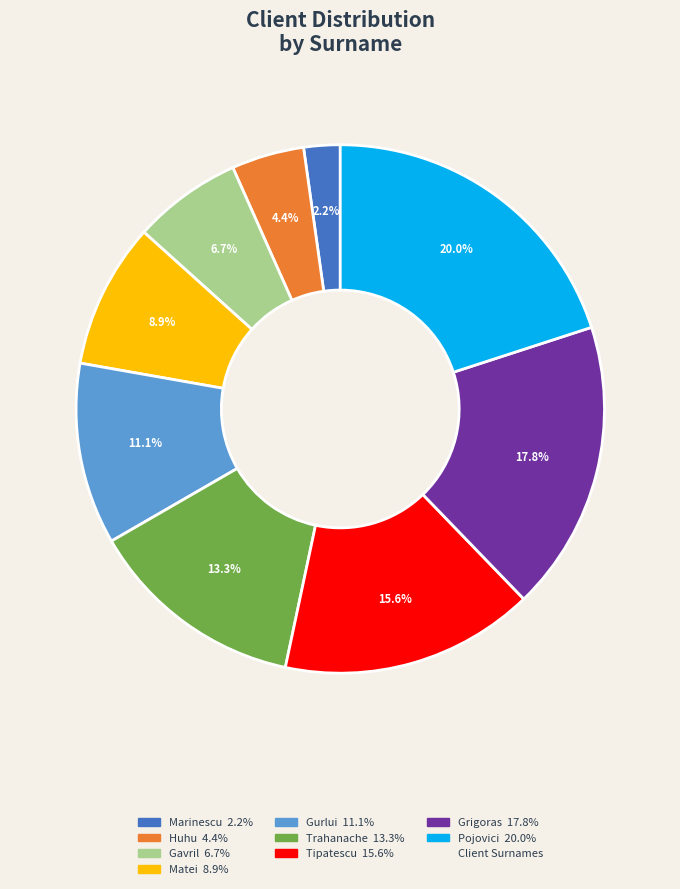

Is there a majority slice in this chart?

No